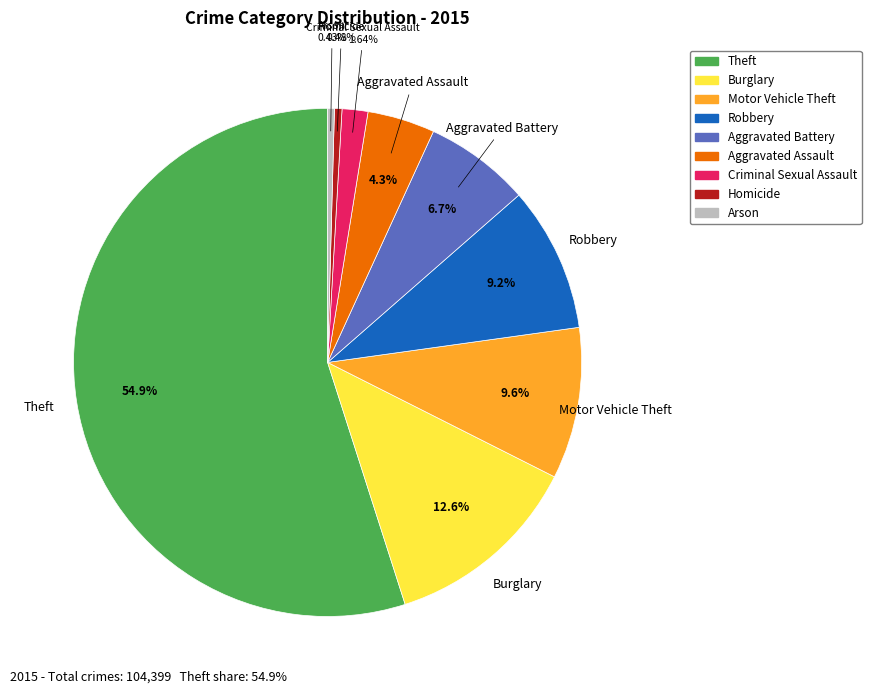

To the nearest percent, what percentage of the pie is Motor Vehicle Theft?

10%